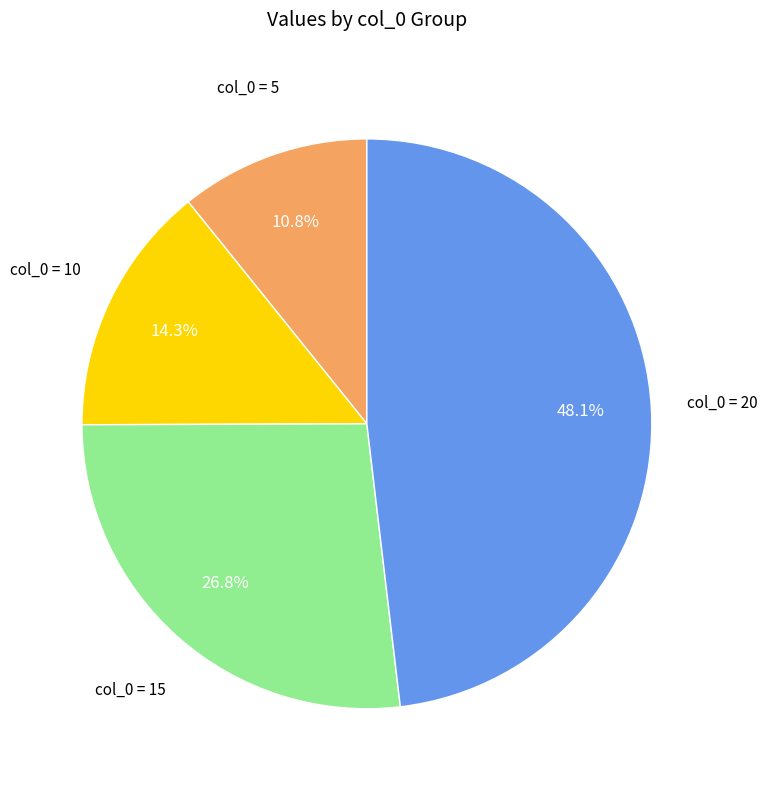

Is col_0 = 20 the majority of the pie?

No